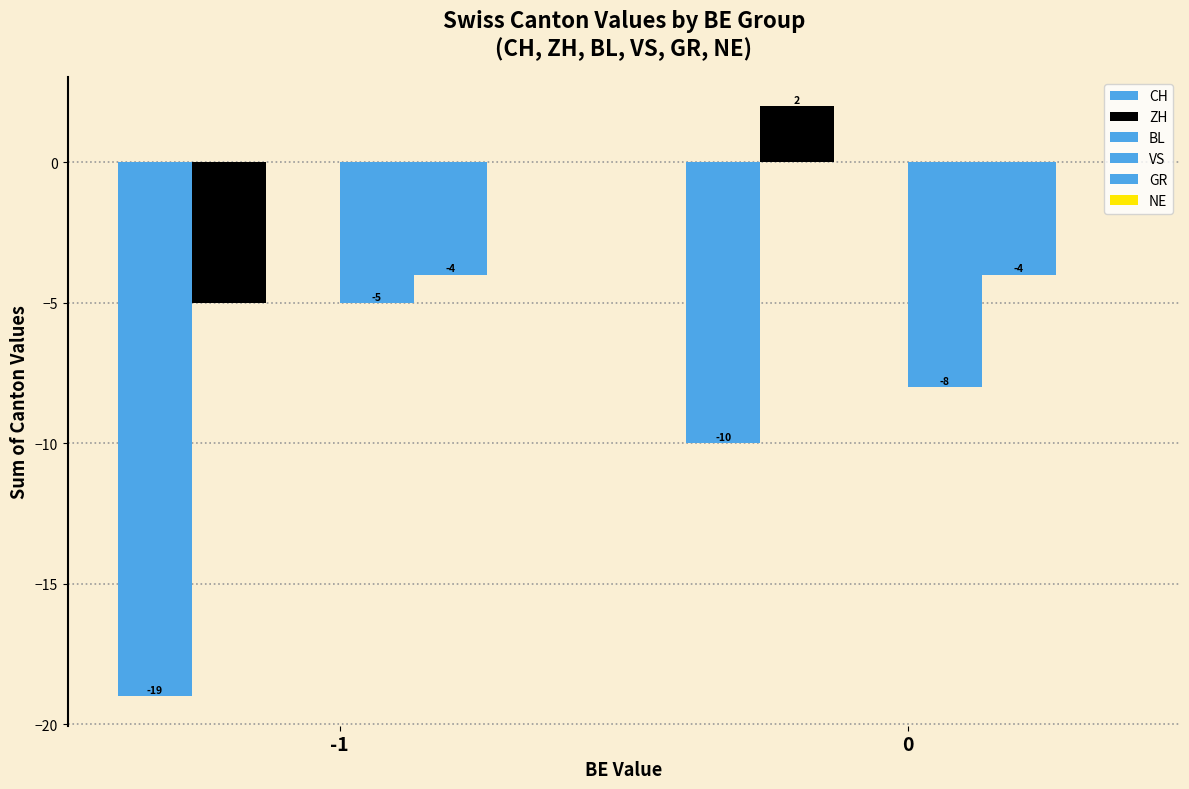

At -1, list the series in order from smallest to largest.

CH, ZH, VS, GR, BL, NE